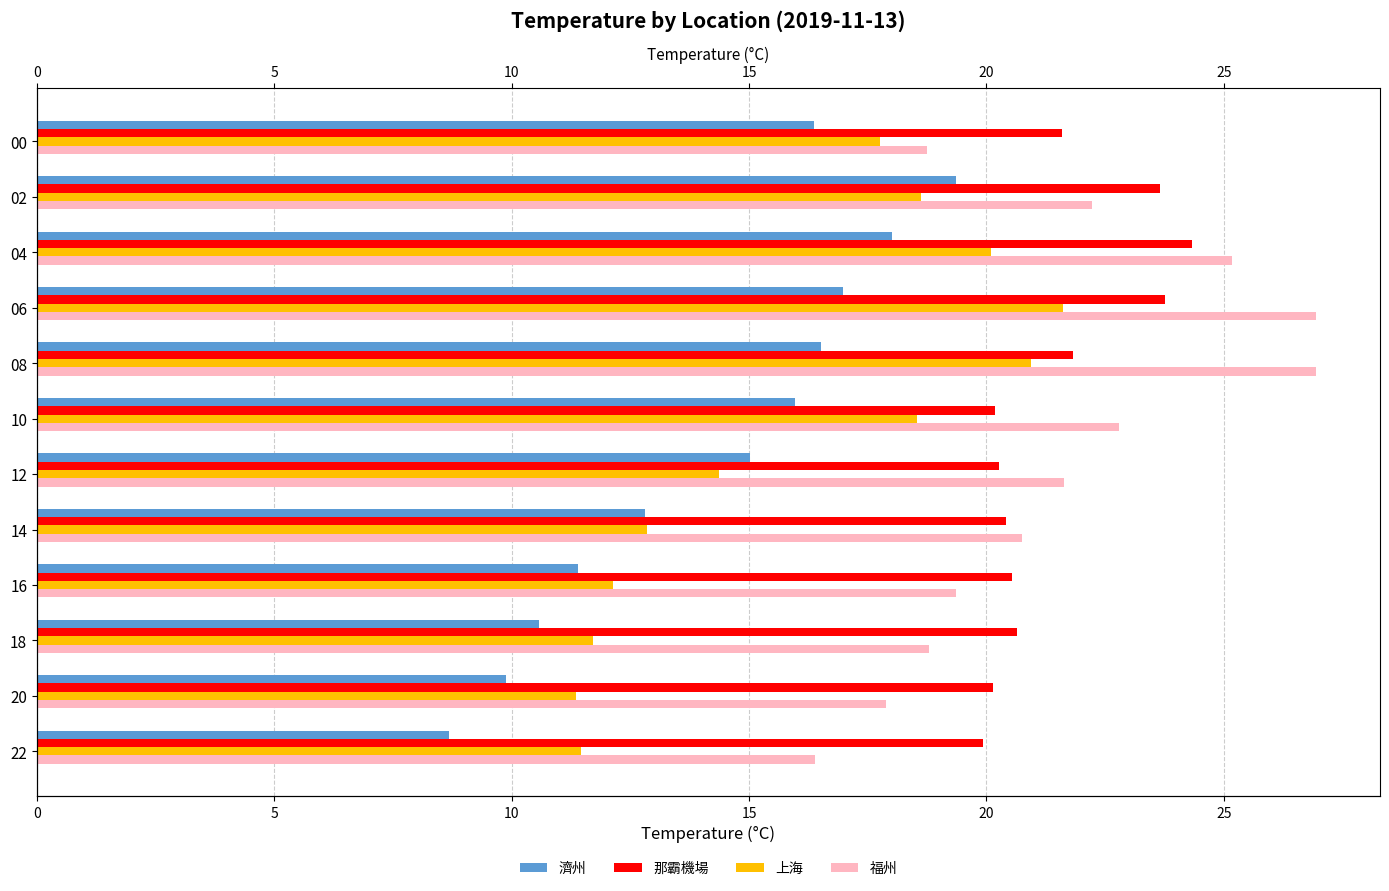

Which series has the largest total across all categories?

福州